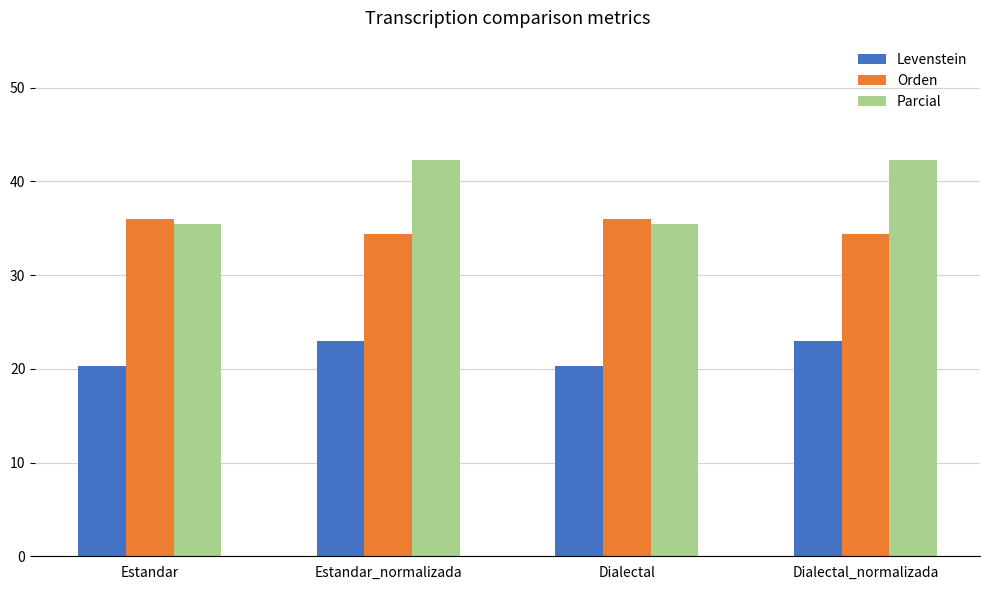

At which label does Levenstein first exceed 22?

Estandar_normalizada